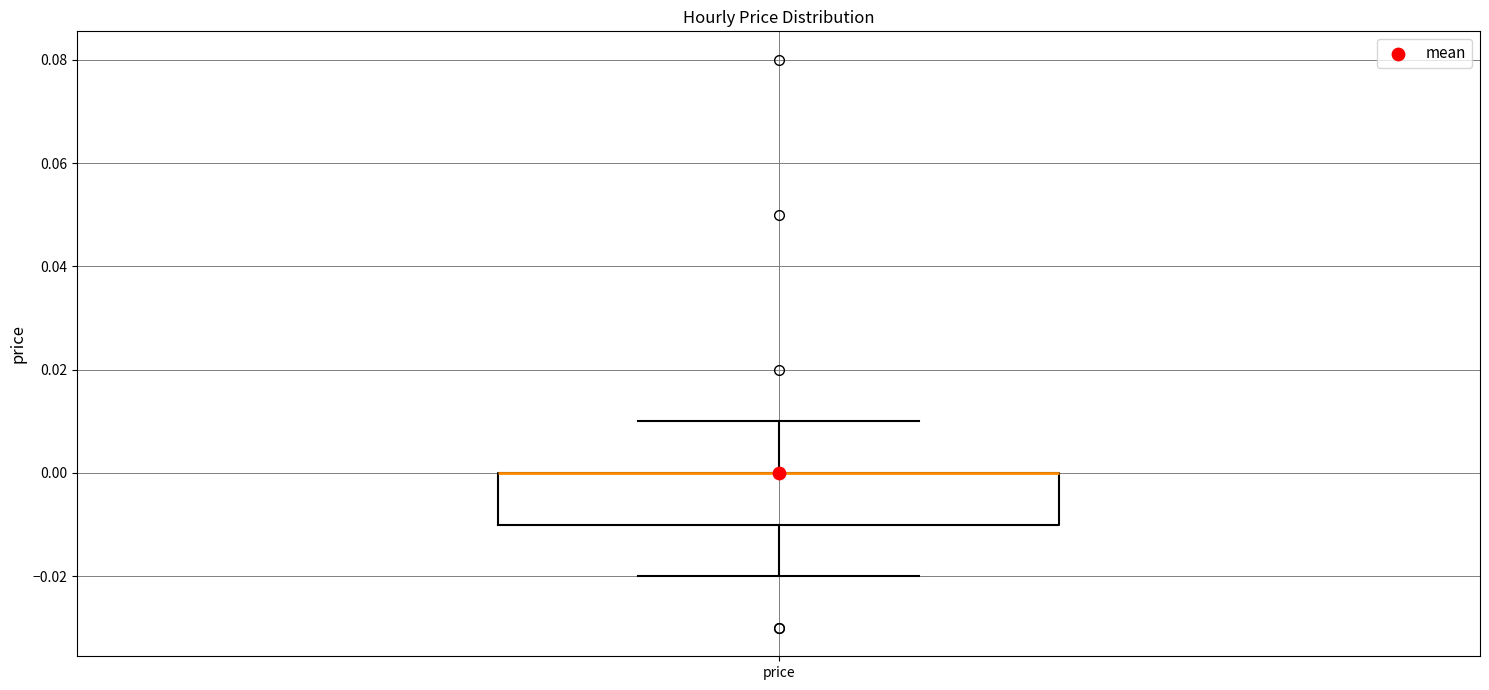

Where does the upper whisker of the box for price end on the y-axis? The values are not printed on the chart, so give them approximately, as read against the axis.

0.01